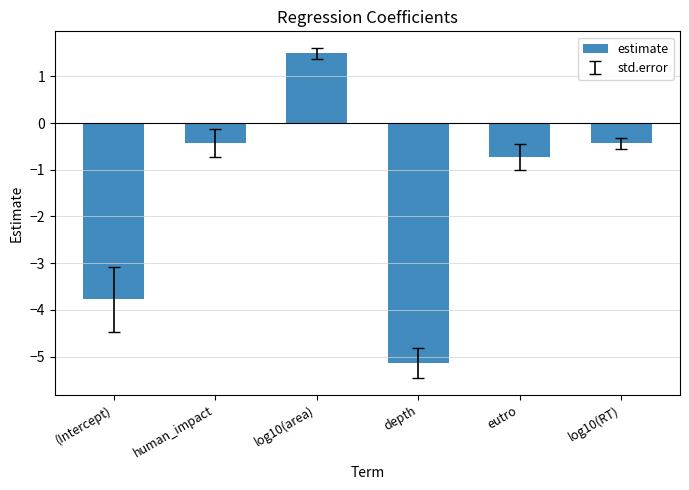

What is the label of the 2nd bar from the left?

human_impact